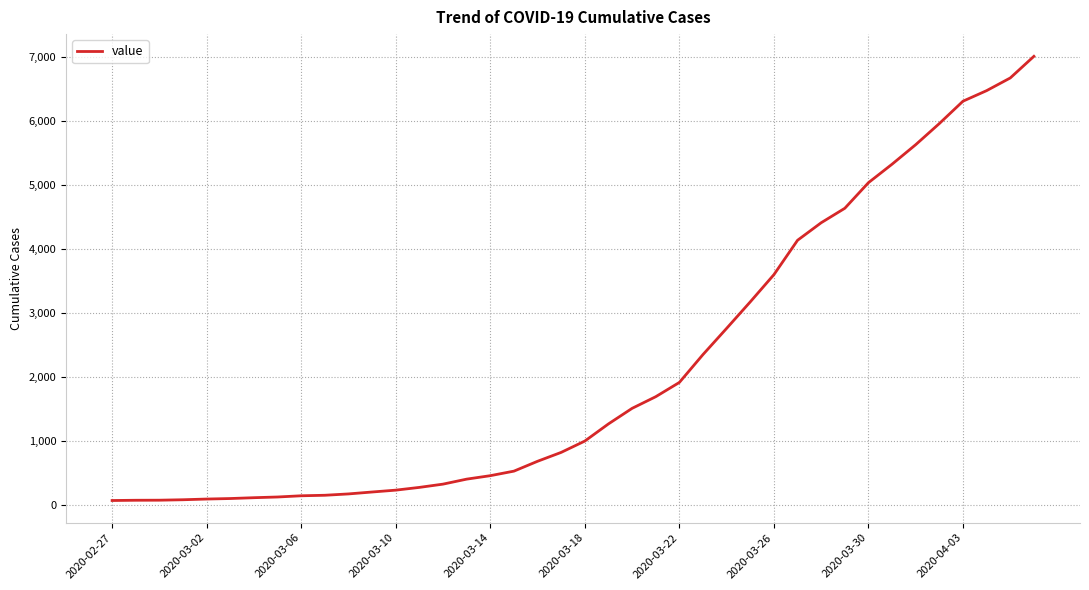

What is the difference between the maximum and minimum values?

6940